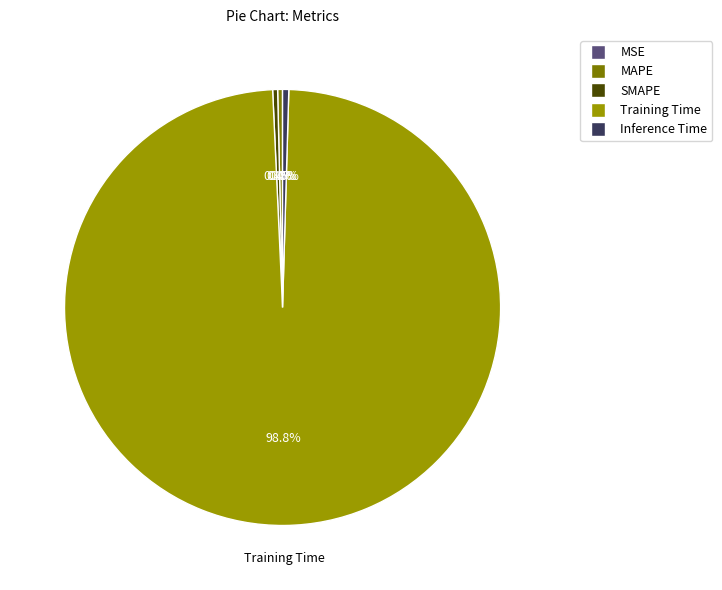

Which slice is the largest?

Training Time